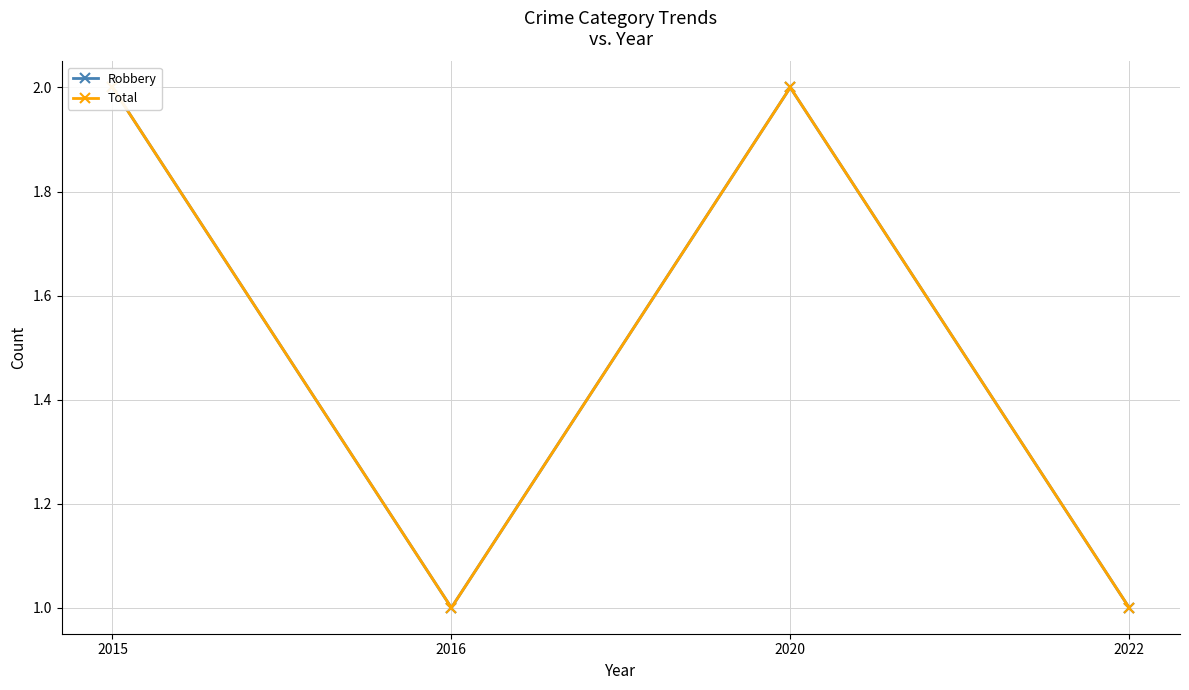

At which category does the chart reach its peak across all series?

2015